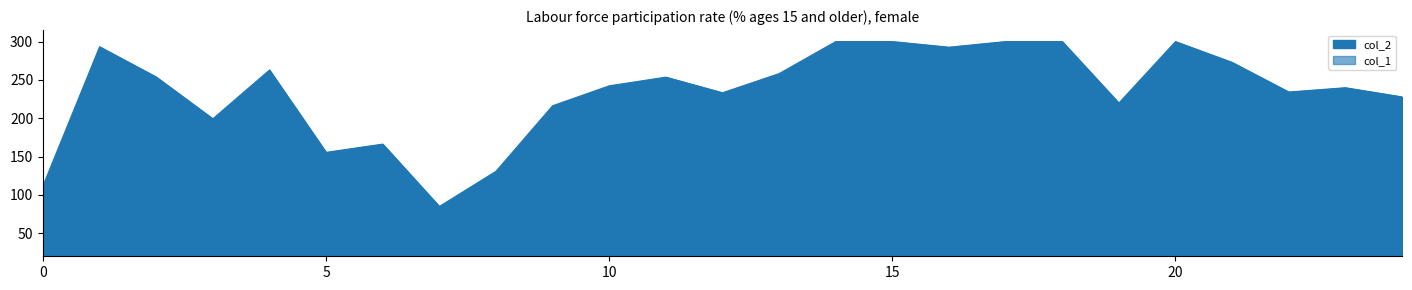

What are all the series names shown in the legend?

col_2, col_1